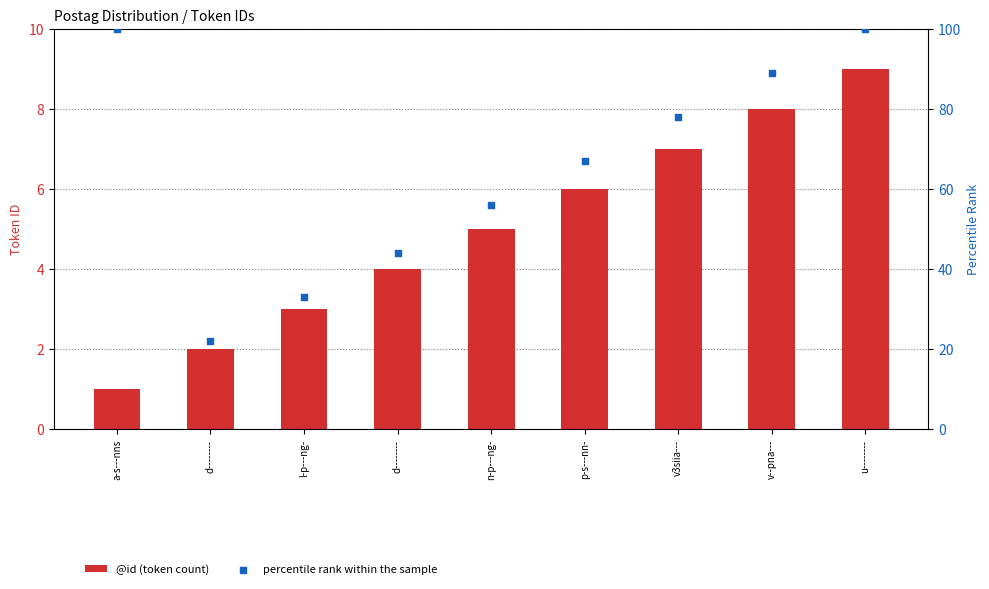

What are all the series names shown in the legend?

@id (token count), percentile rank within the sample